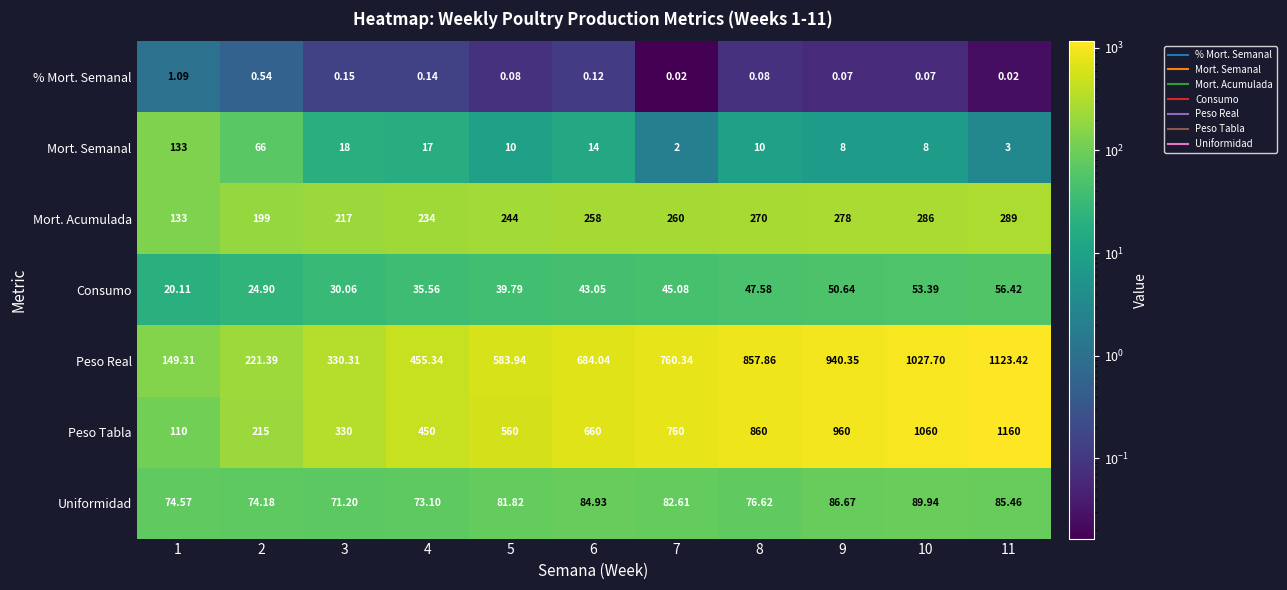

How many values in the Mort. Semanal series are below 10?

4